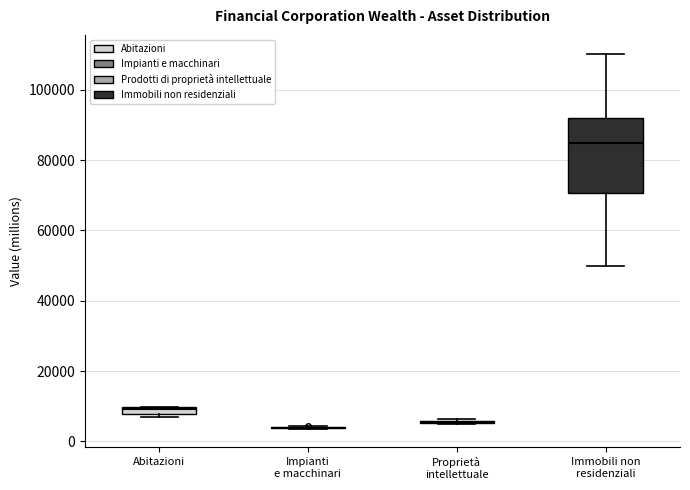

Comparing the boxes themselves (not the whiskers), which one is the tallest?

Immobili non residenziali